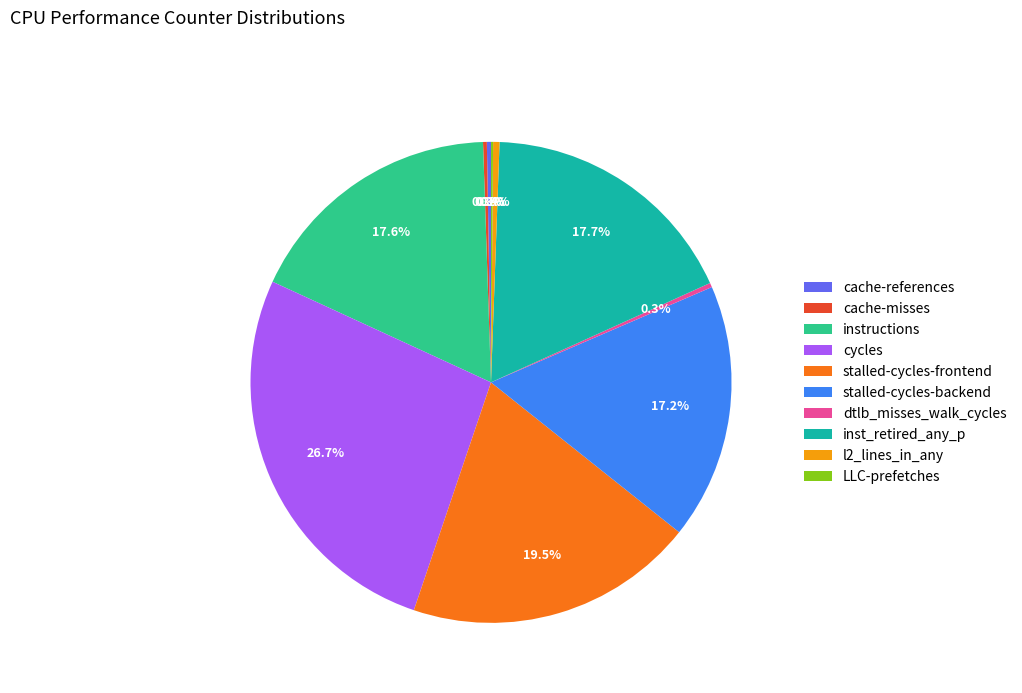

Combined, what portion of the pie is inst_retired_any_p and instructions?

35.3%